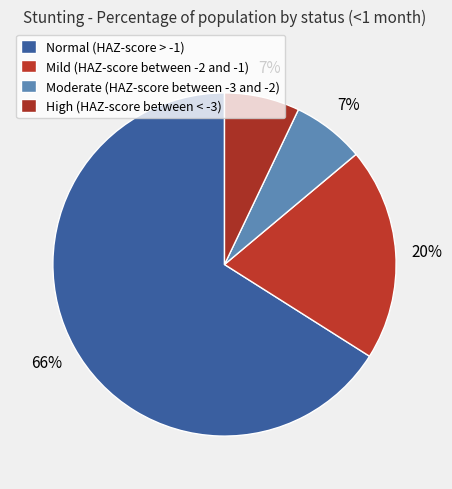

Combined, what portion of the pie is High (HAZ-score between < -3) and Normal (HAZ-score > -1)?

73.1%